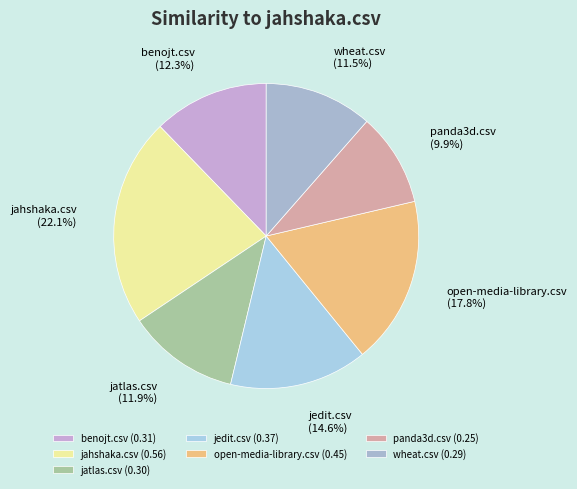

How many segments does this pie chart have?

7